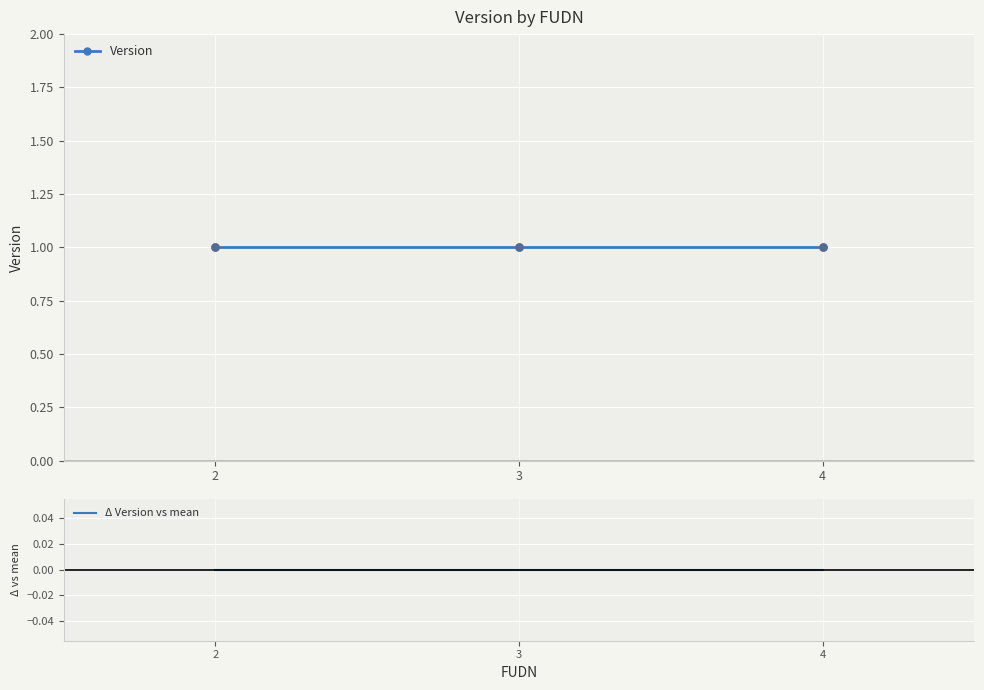

What is the total value across all series at 3?

1